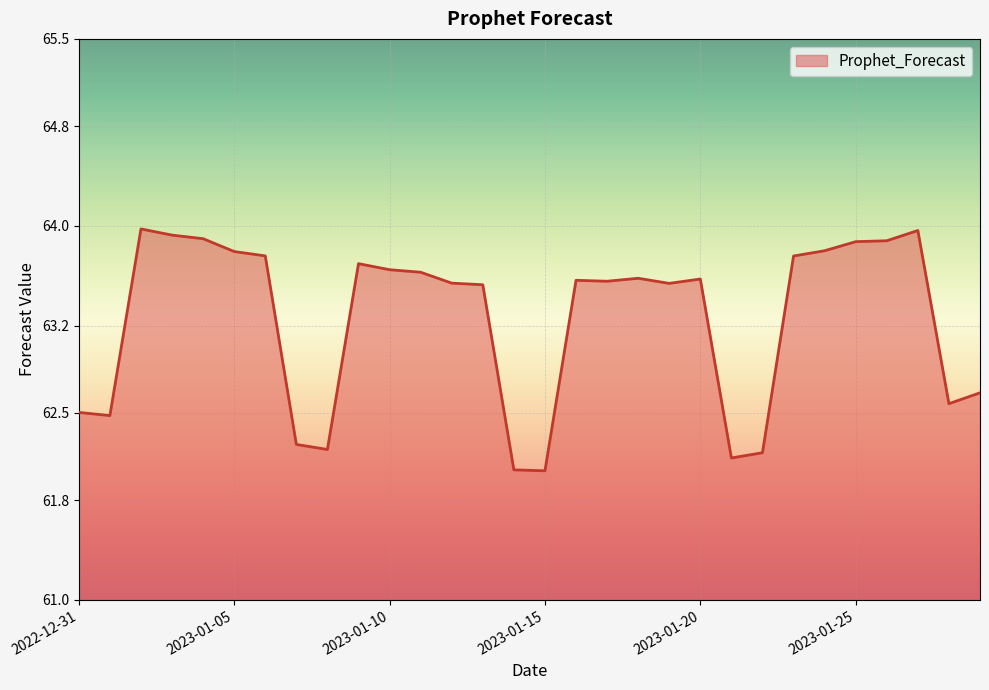

What is the minimum value shown in the chart?

62.0